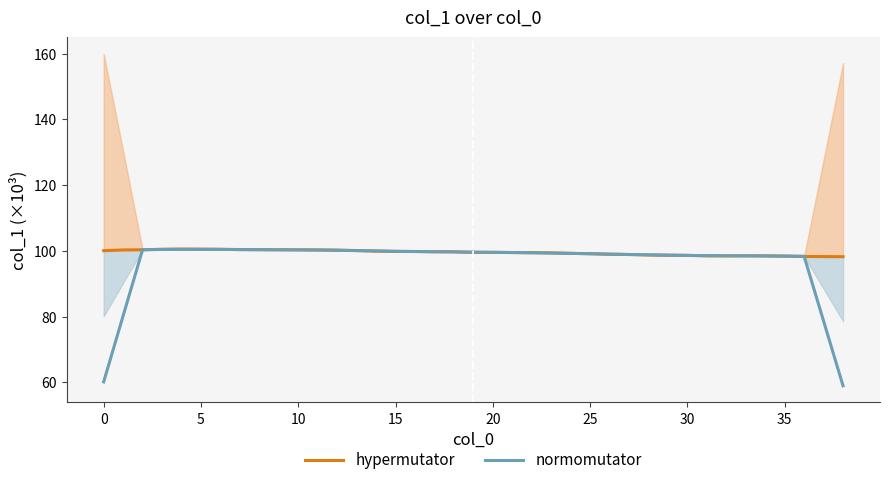

What is the highest value of the hypermutator series?

100.5